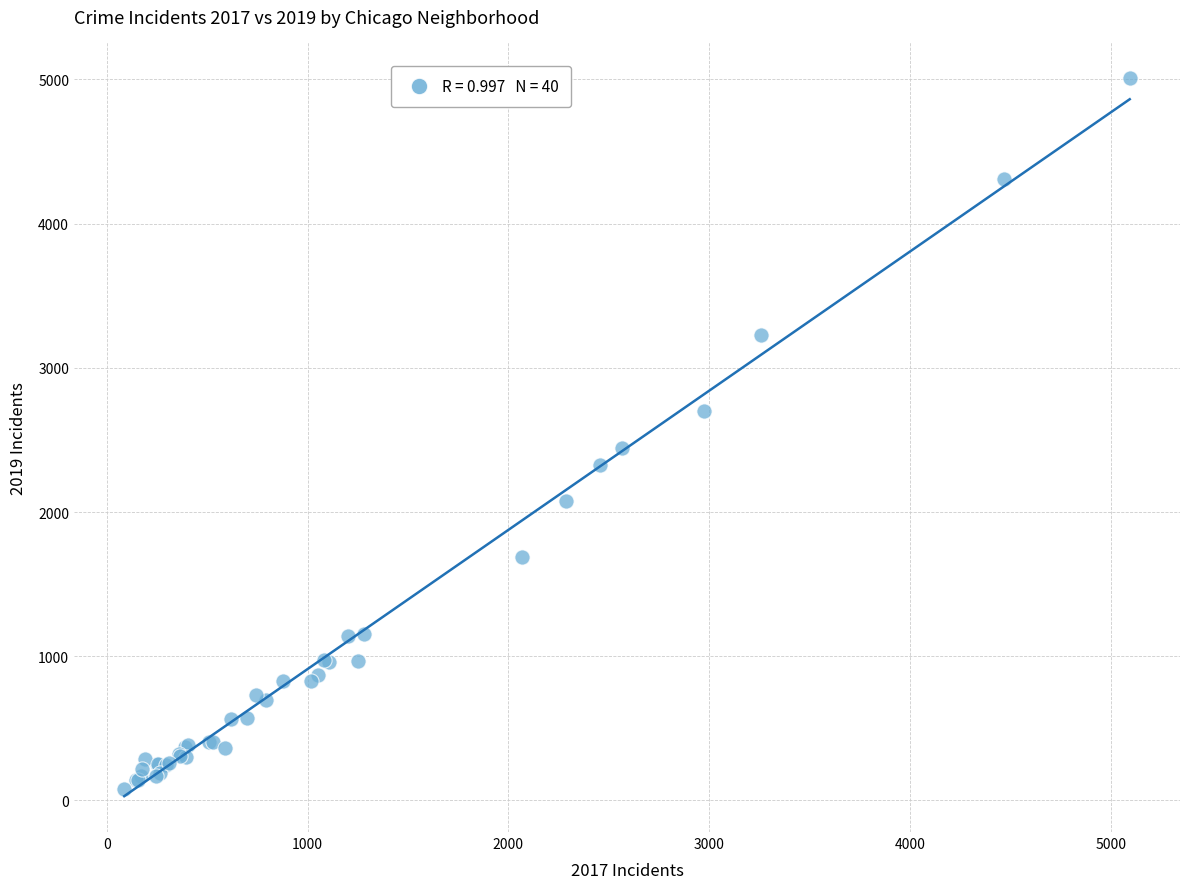

What Y value in the scatter plot is closest to 2542?

2441